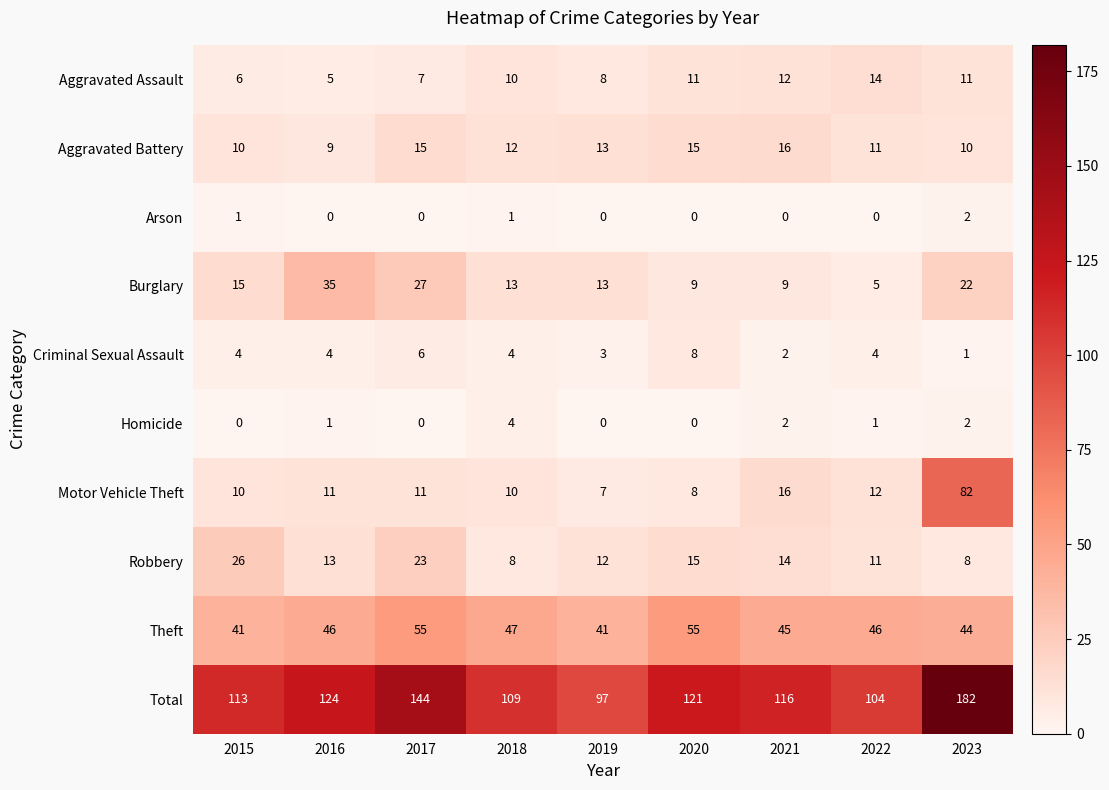

What is the sum of the Burglary values at 2016 and 2023?

57